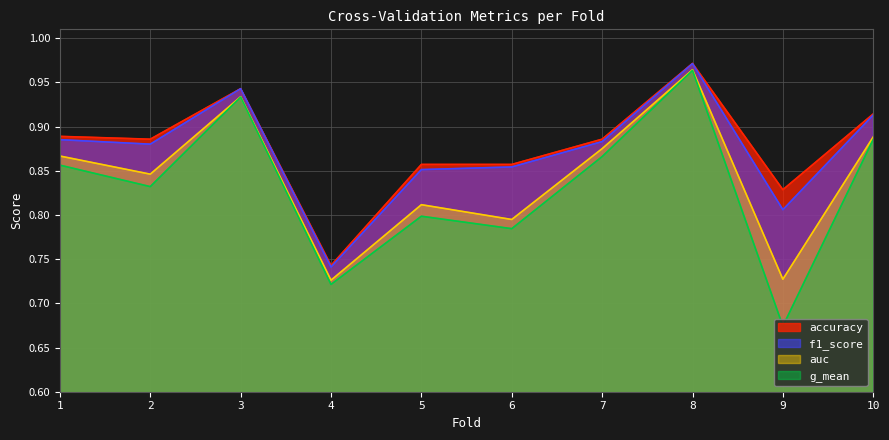

In g_mean, how many points are lower than both neighbors (excluding endpoints)?

4